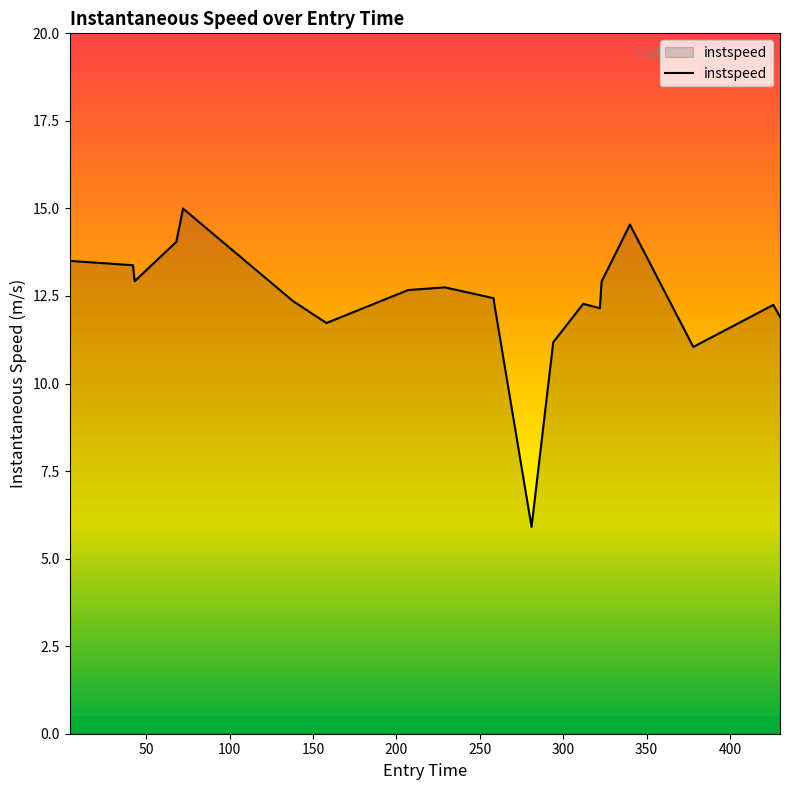

What is the minimum value shown in the chart?

5.9